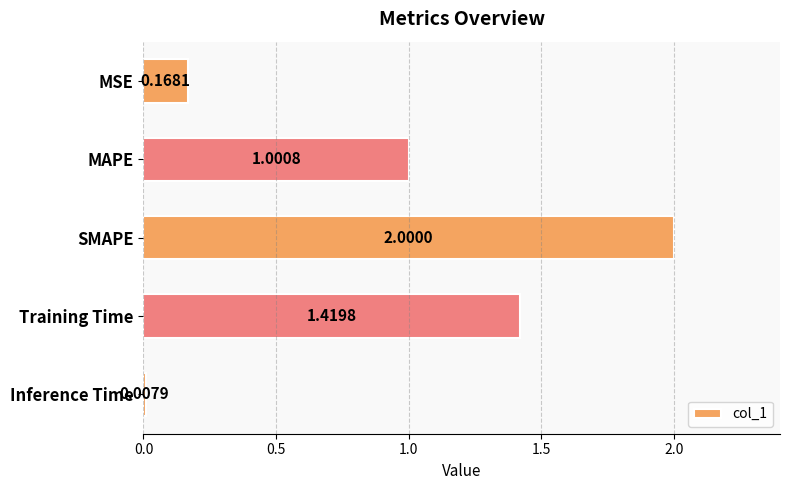

At which label is the value closest to 1?

MAPE